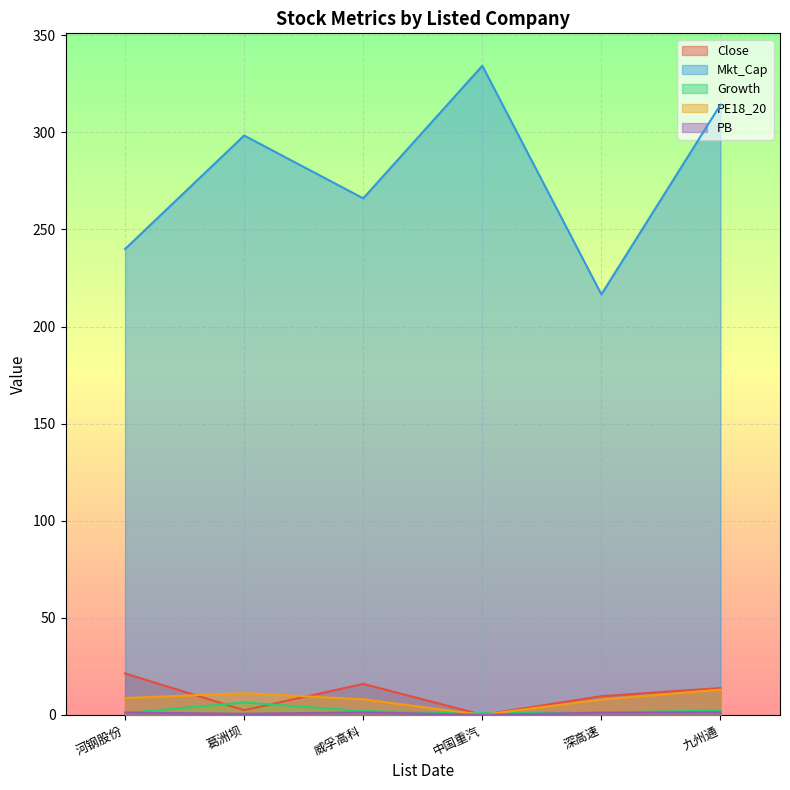

What value does the Close series have at 威孚高科?

15.9